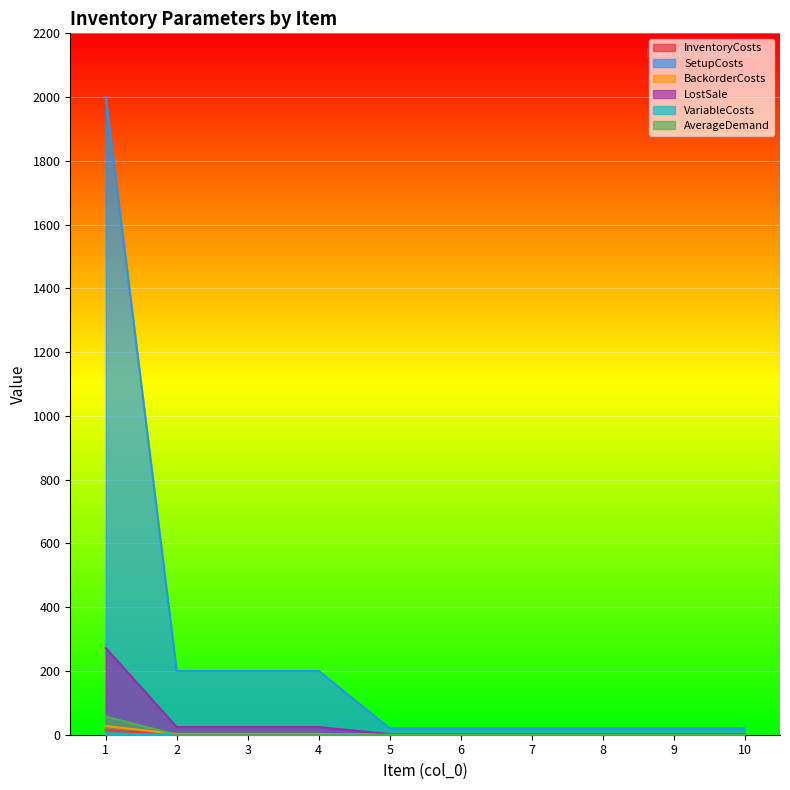

What is the average value of the BackorderCosts series?

3.6